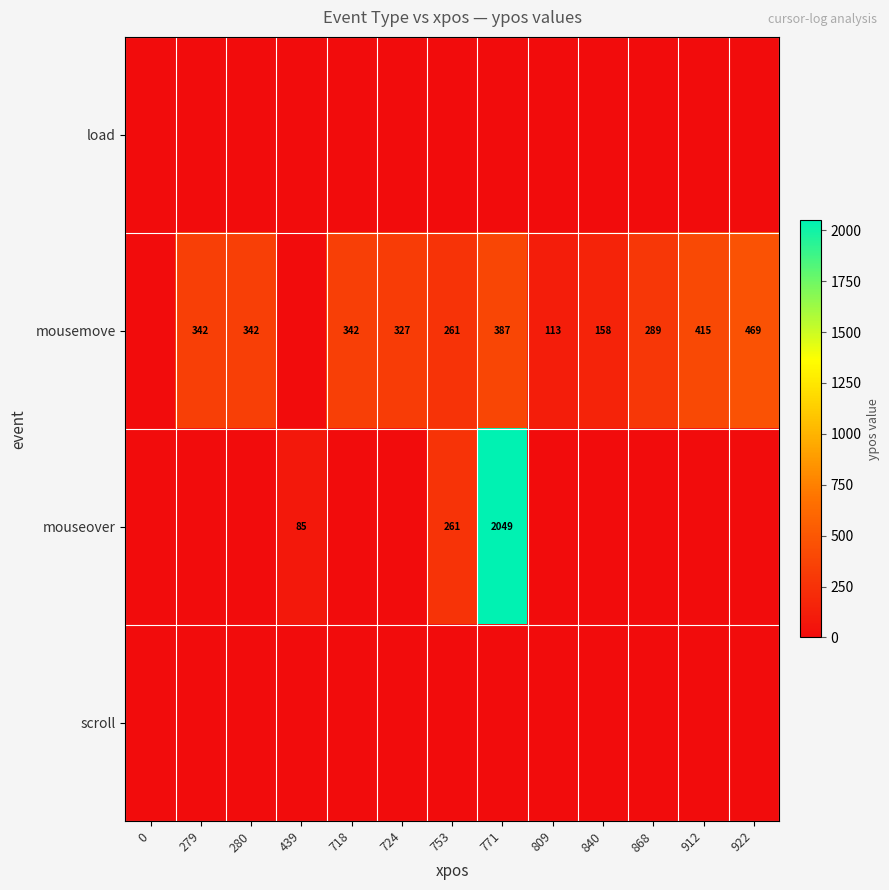

What is the spread (max minus min) of values at 439?

85